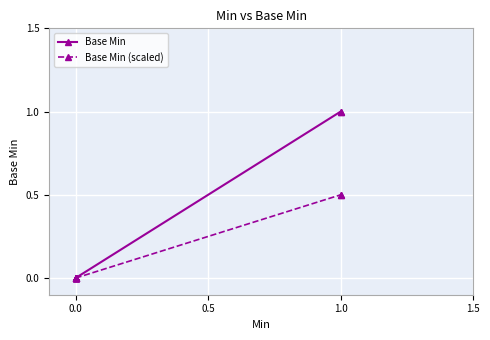

Is it true that Base Min equals 0.5 at 0.0?

False